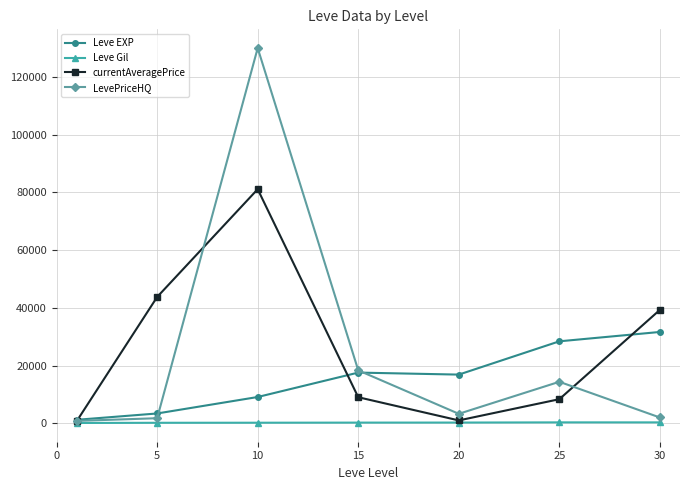

In currentAveragePrice, how many points are lower than both neighbors (excluding endpoints)?

1